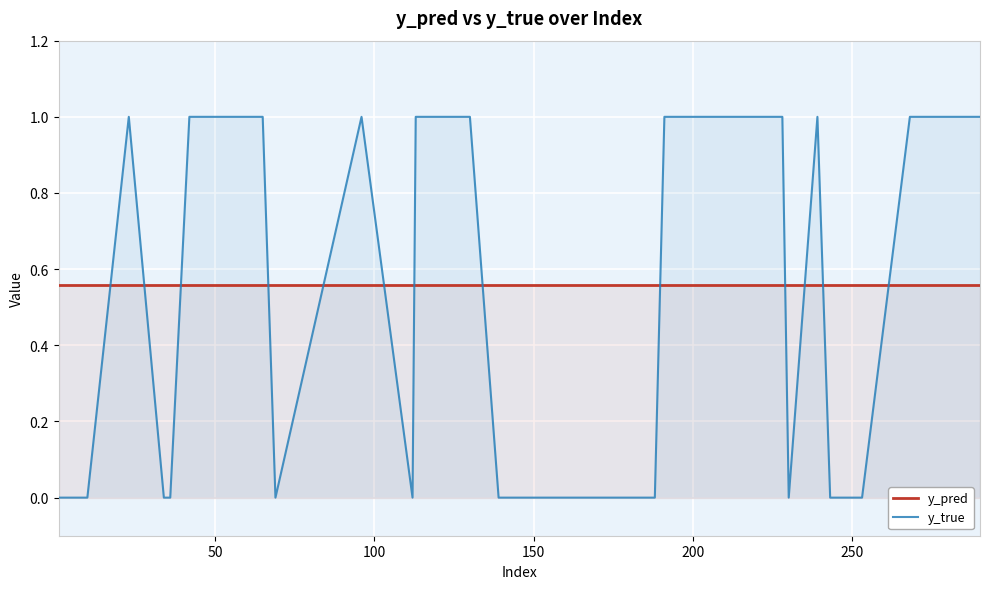

Count the number of categories in the chart.

30